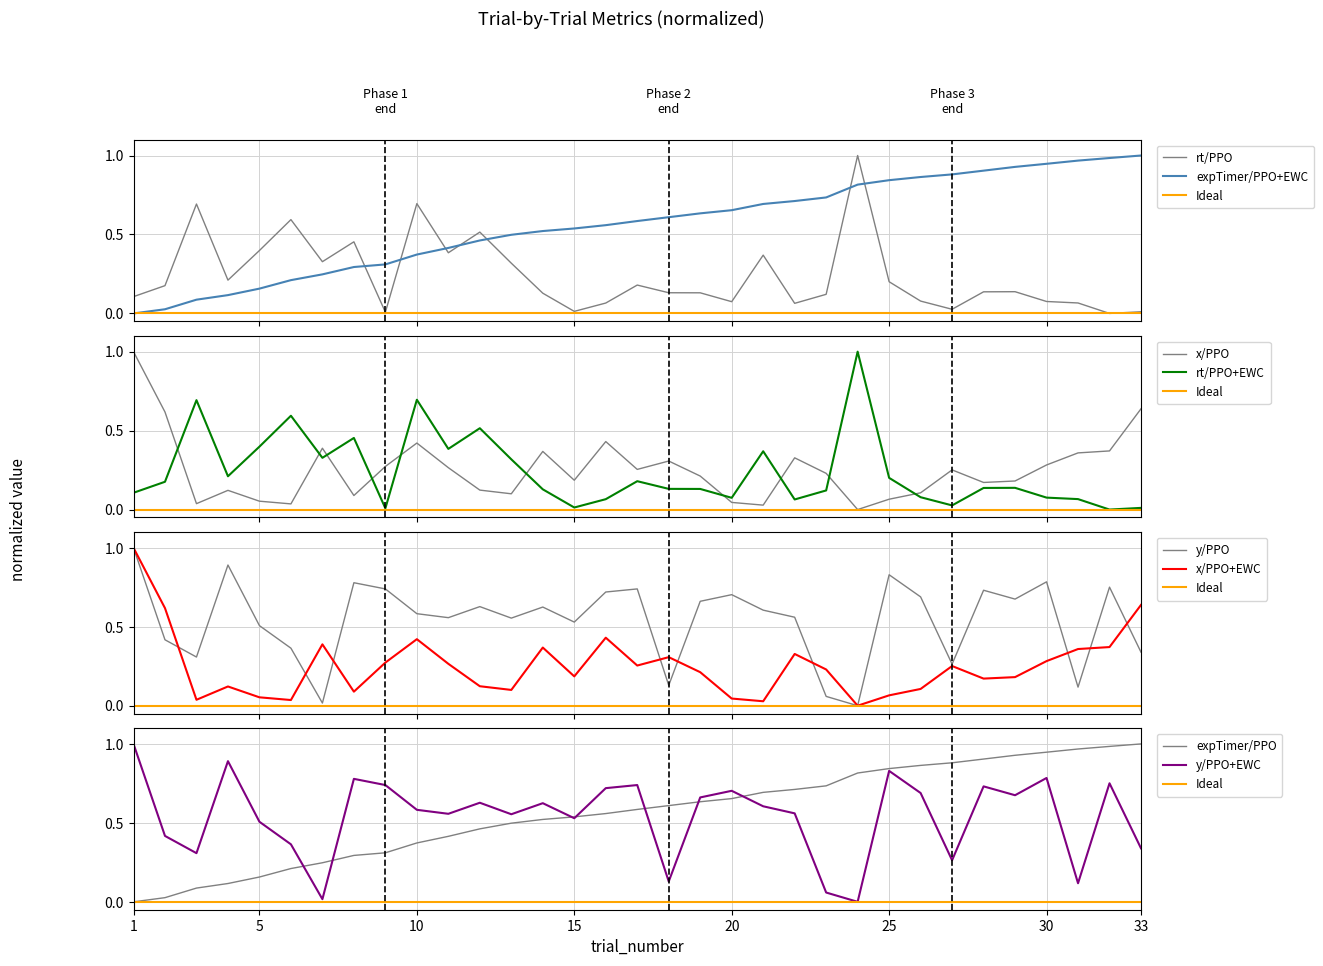

What is the maximum value for x/PPO?

1.0